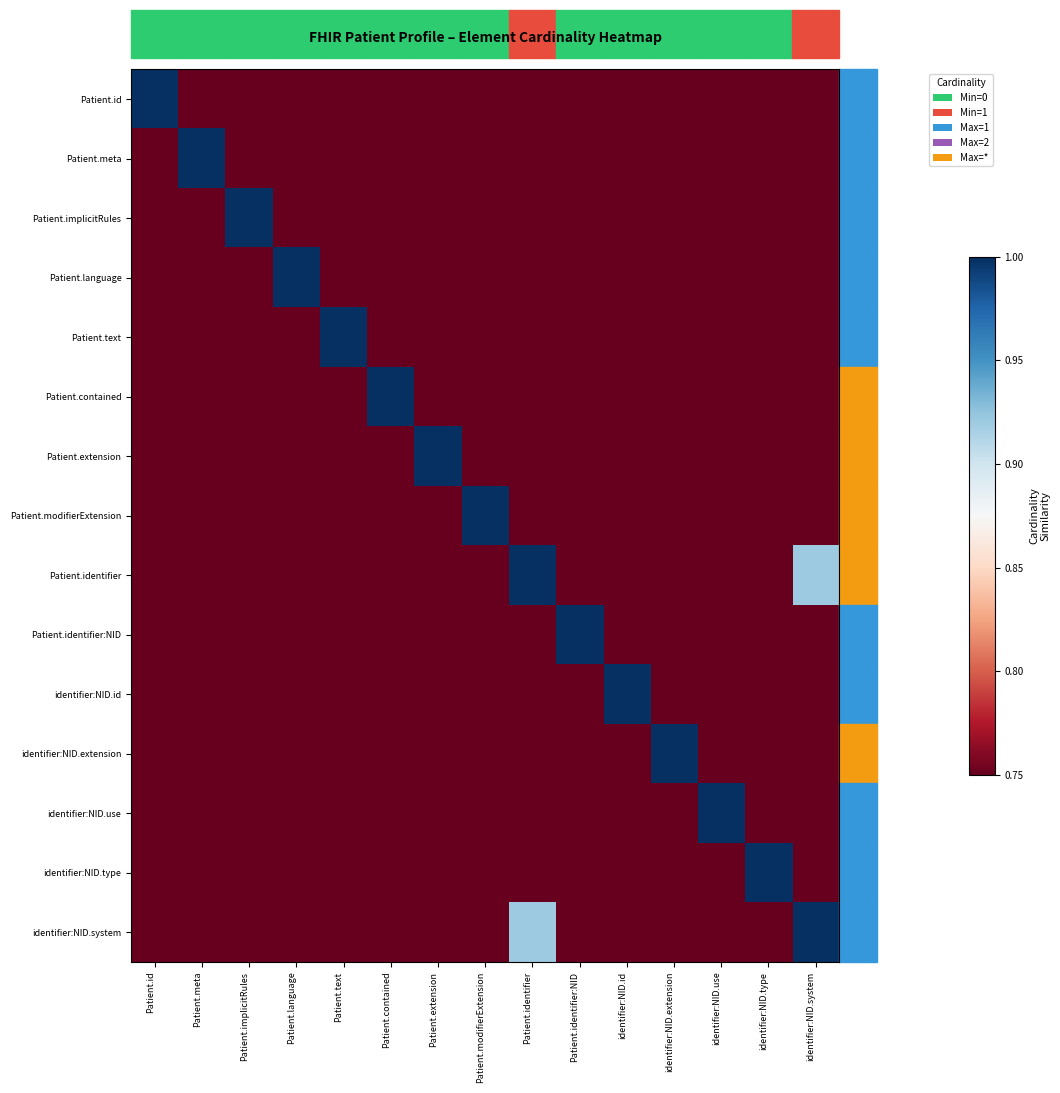

What is the spread (max minus min) of values at Patient.extension?

0.2